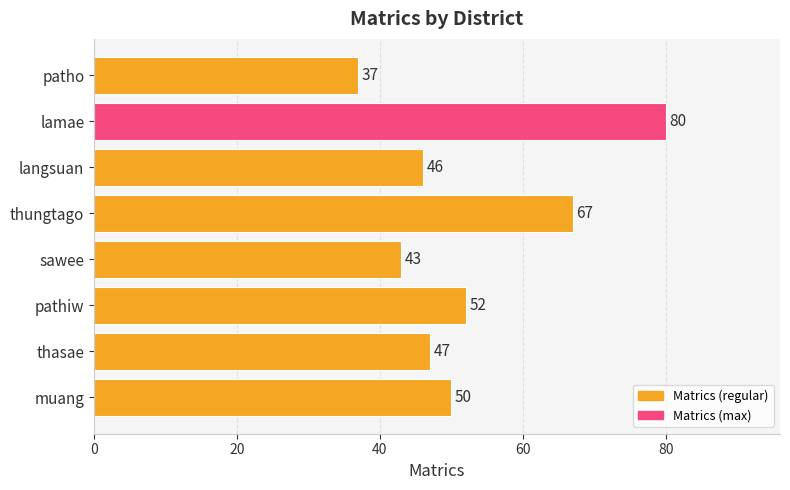

What is the ratio of the value at muang to the value at thungtago?

0.7